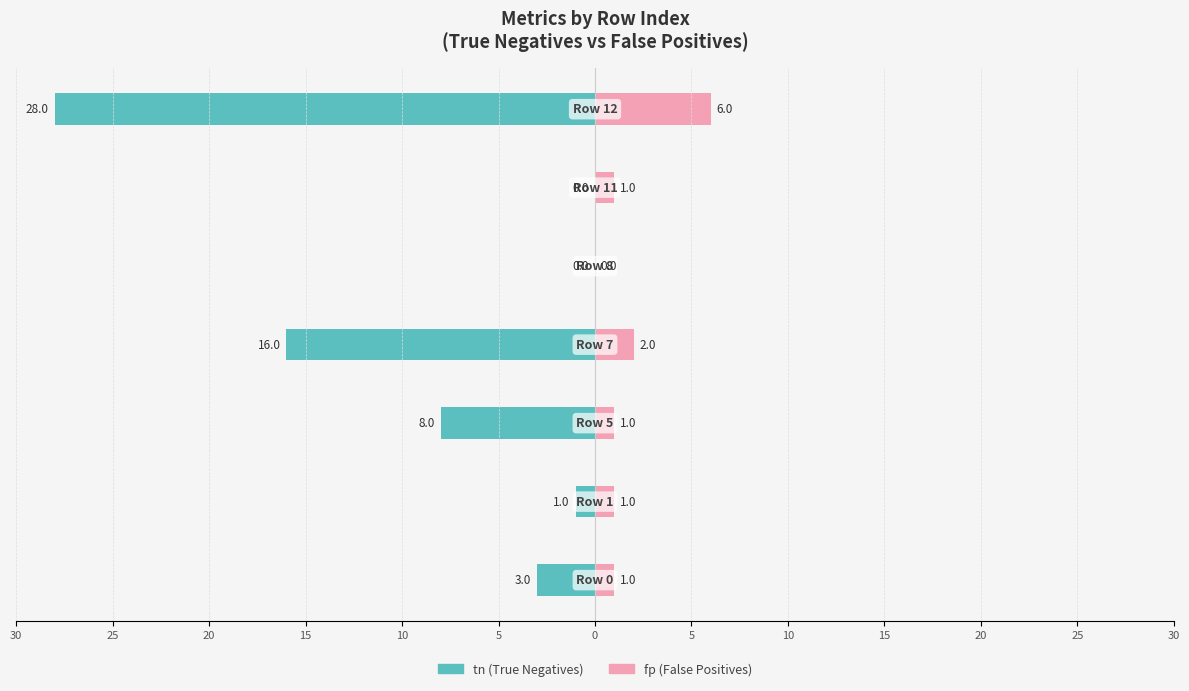

Reading left to right, what are all the values shown in this chart?

tn (true negatives): -3	-1	-8	-16	0	0	-28
fp (false positives): 1	1	1	2	0	1	6